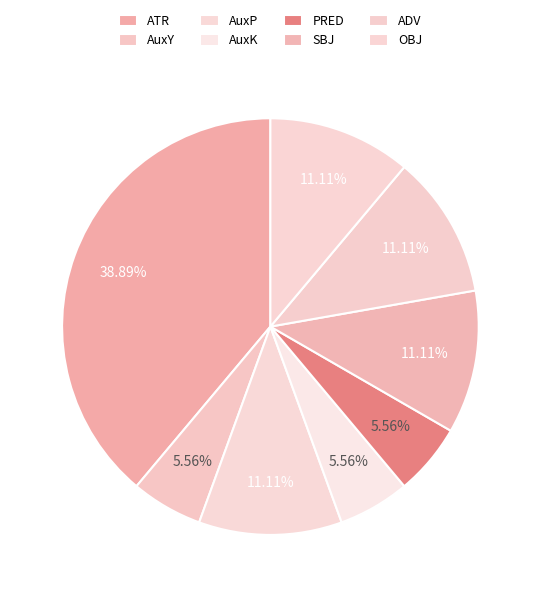

Is AuxP the majority of the pie?

No